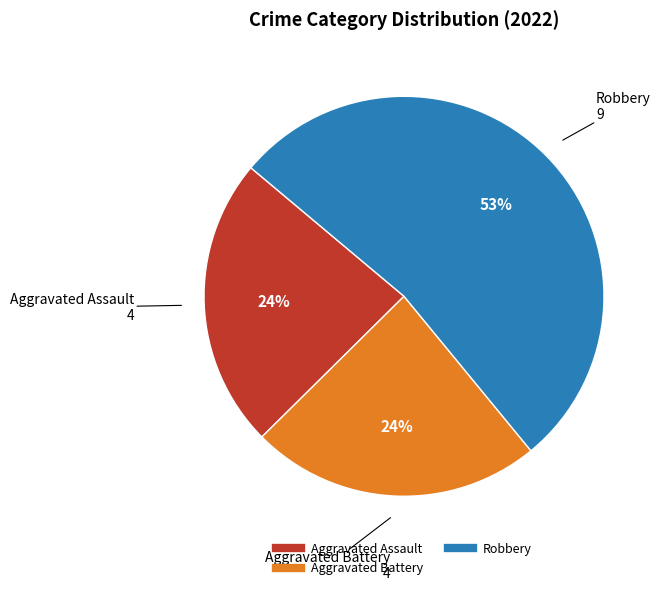

Is there a majority slice in this chart?

Yes